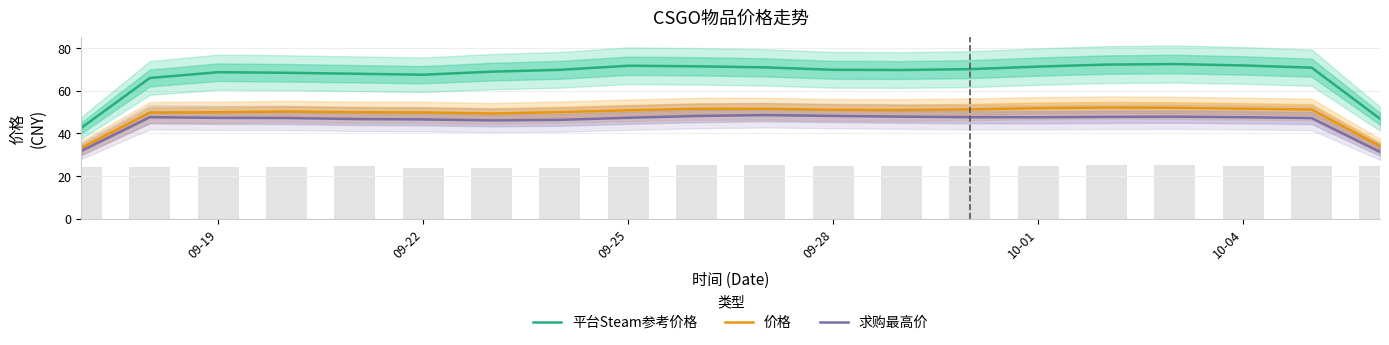

What are all the series names shown in the legend?

平台Steam参考价格, 价格, 求购最高价